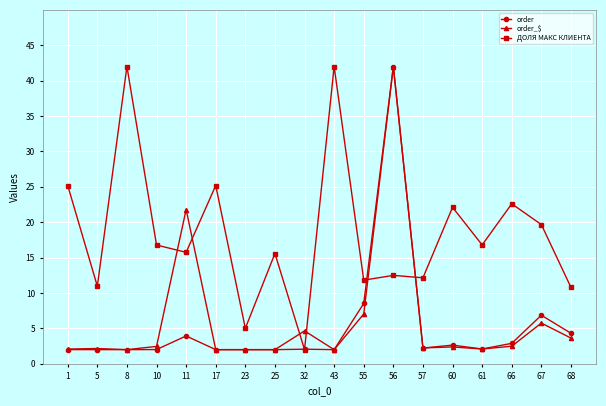

The order_$ series shows 2.0 at 17. True or false?

True